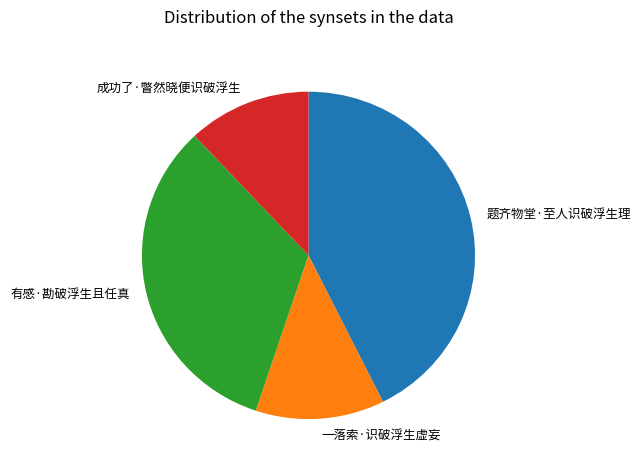

True or false: 成功了·瞥然晓便识破浮生 accounts for 12% of the total.

True